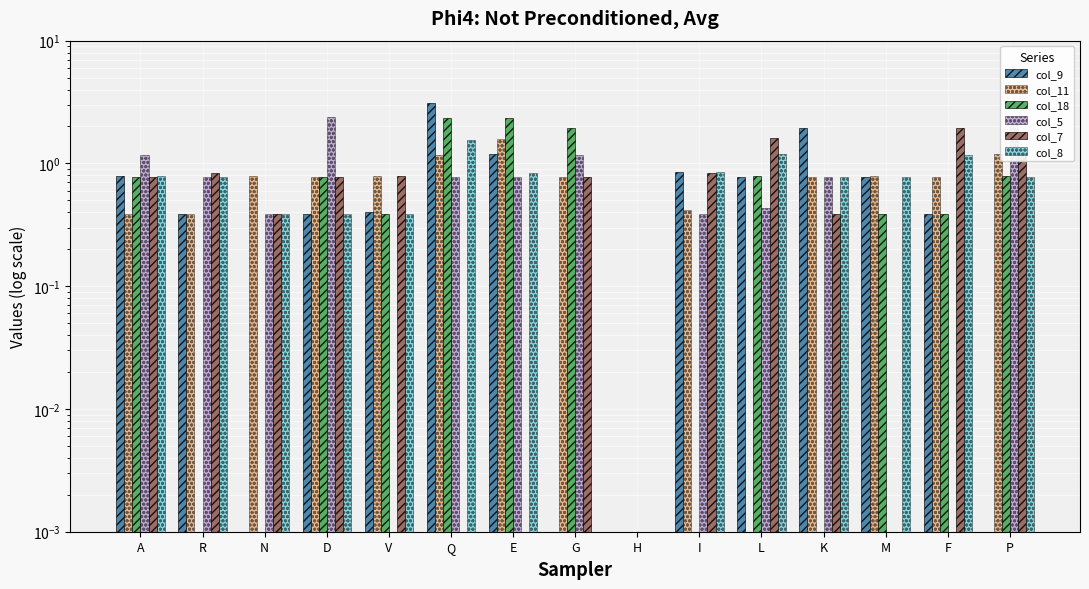

At which category is the sum across all series the highest?

Q